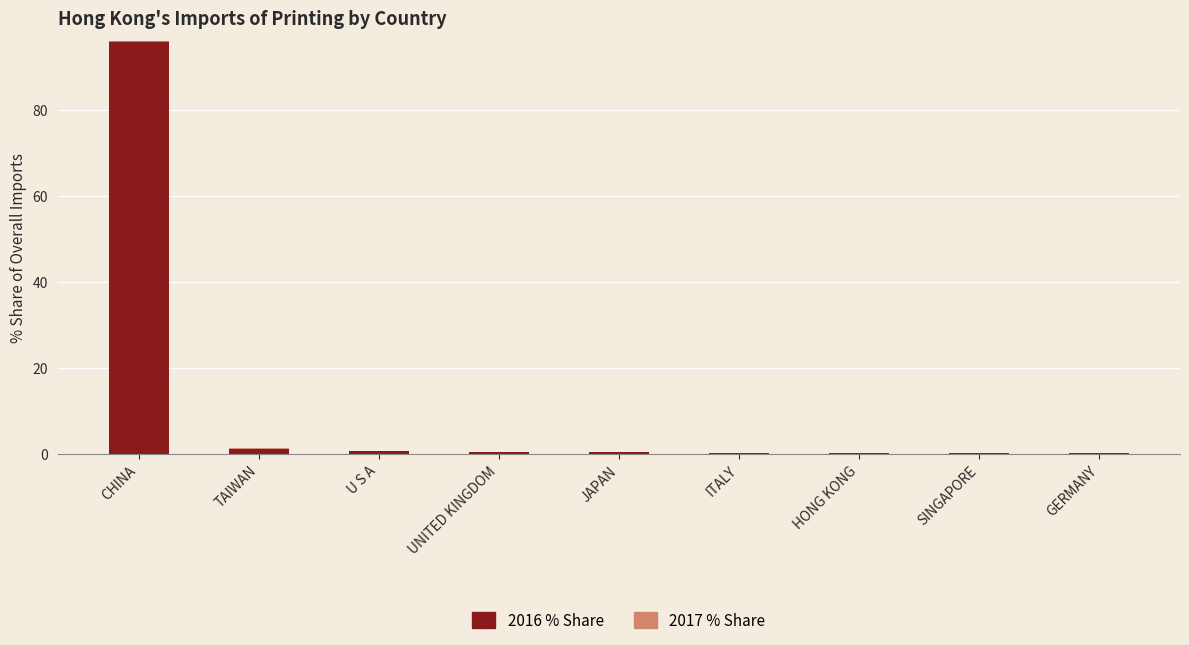

Reading left to right, list all the values displayed in this chart.

2016 % Share: 96.0	1.1	0.7	0.4	0.3	0.1	0.1	0.2	0.1
2017 % Share: -0.4	0.1	-0.0	0.0	0.1	0.1	0.1	-0.0	0.0